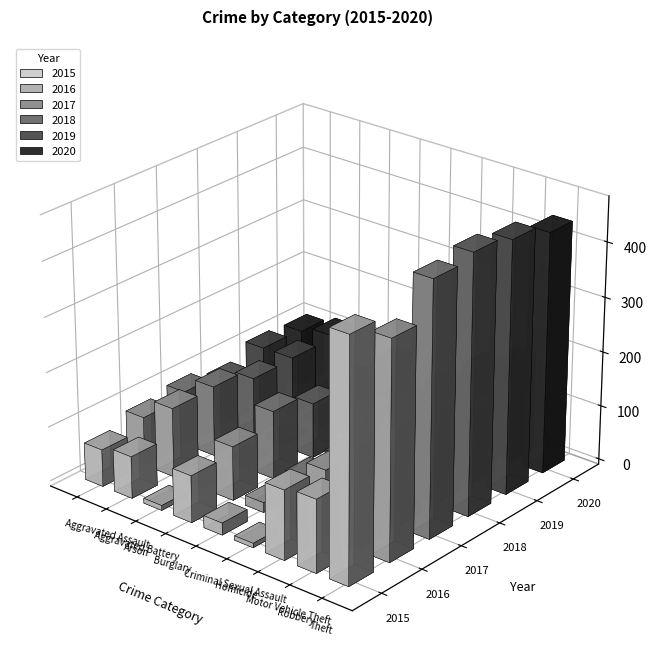

What is the average value of the 2015 series?

108